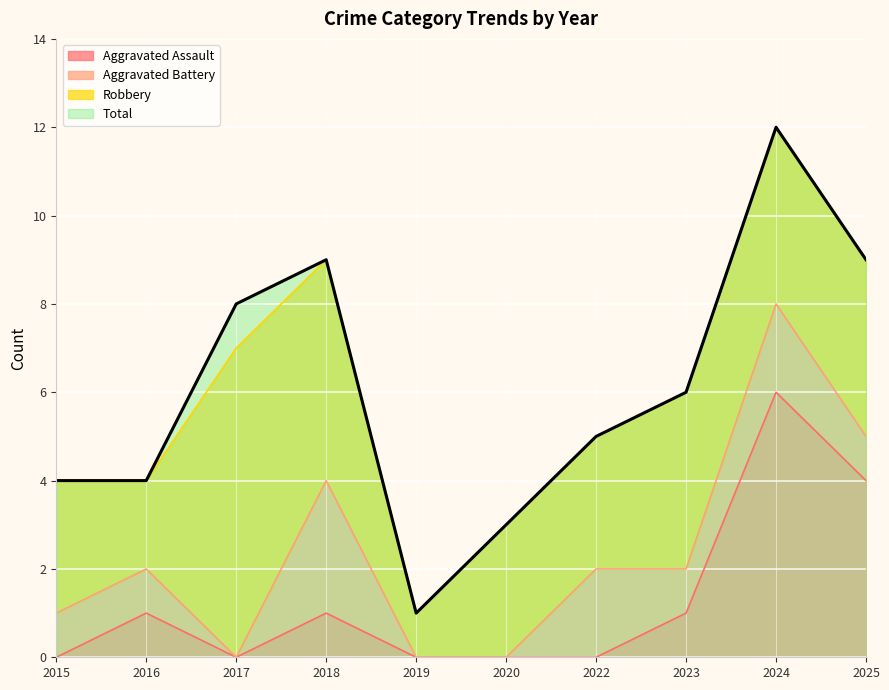

True or false: Total has a value of 7 at 2015.

False